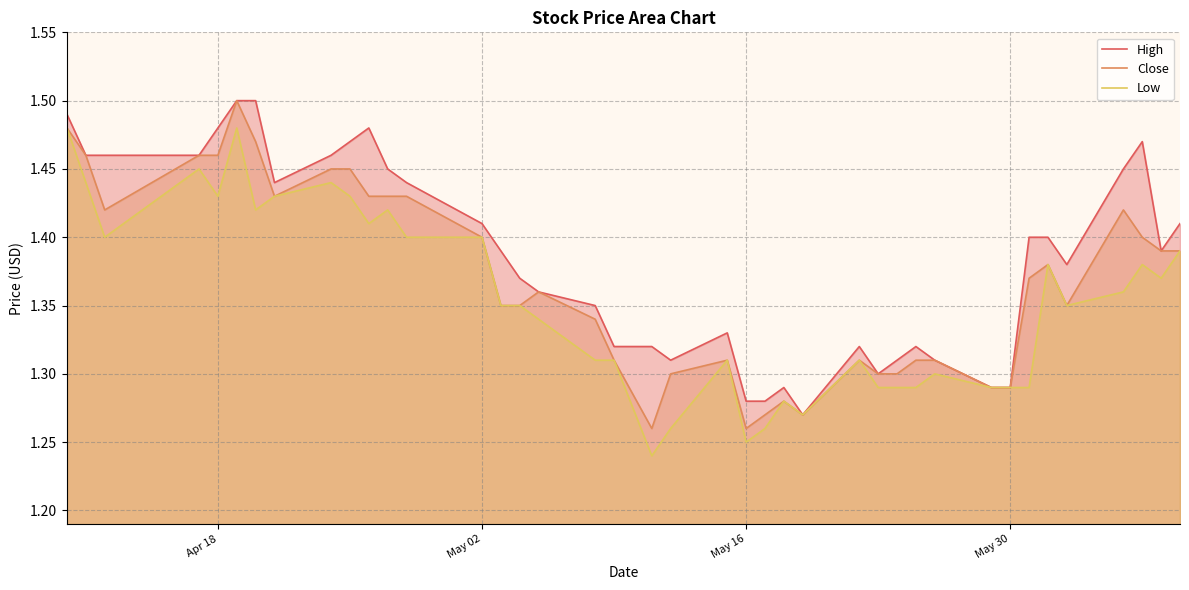

True or false: High and Low intersect in this chart.

False